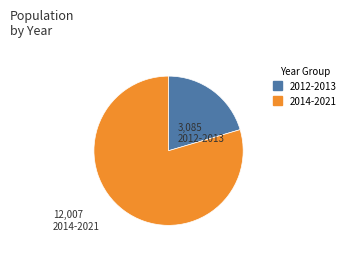

Is there any slice that represents more than half of the pie?

Yes